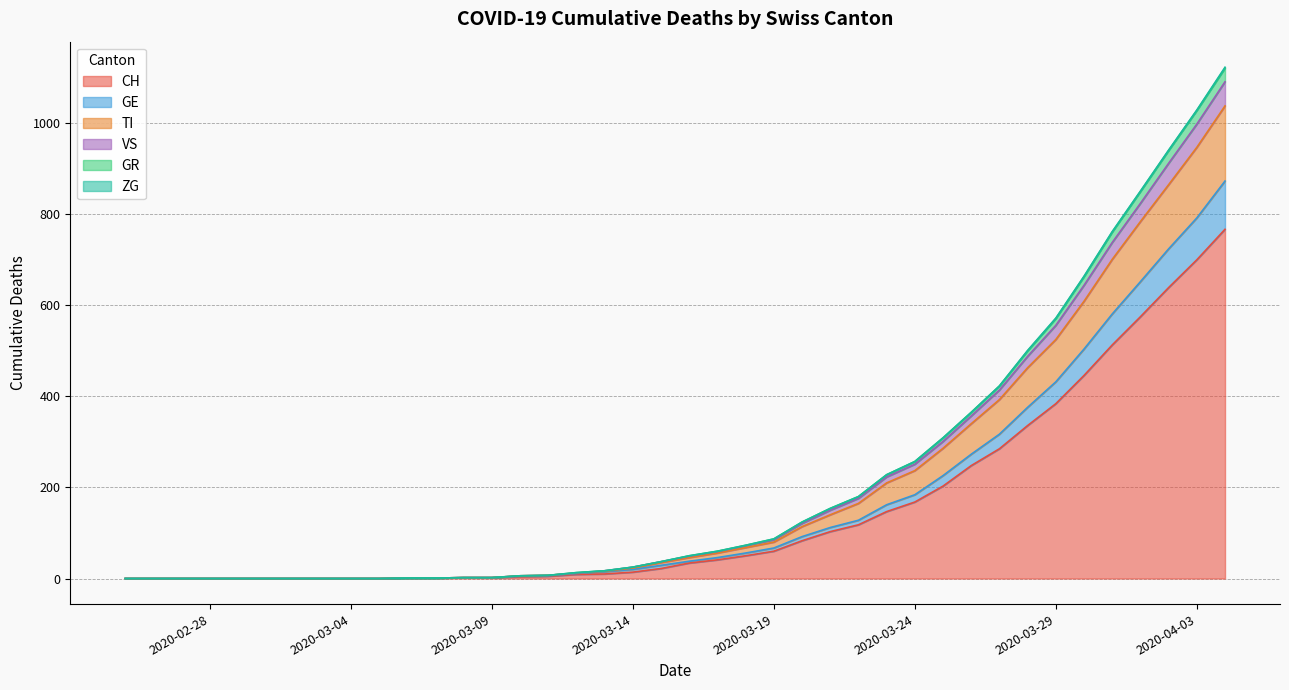

Which series changed the most between 2020-02-27 and 2020-03-09?

CH